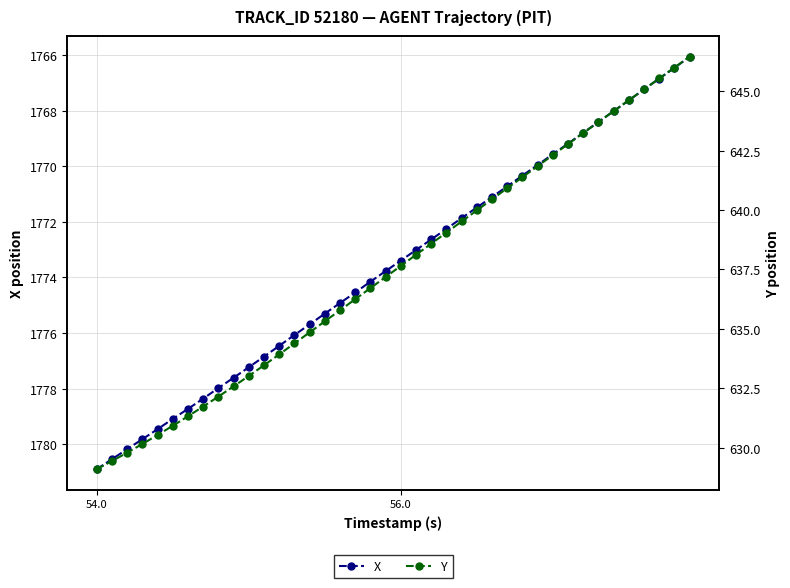

True or false: X has more than 0 points higher than both neighbors.

False